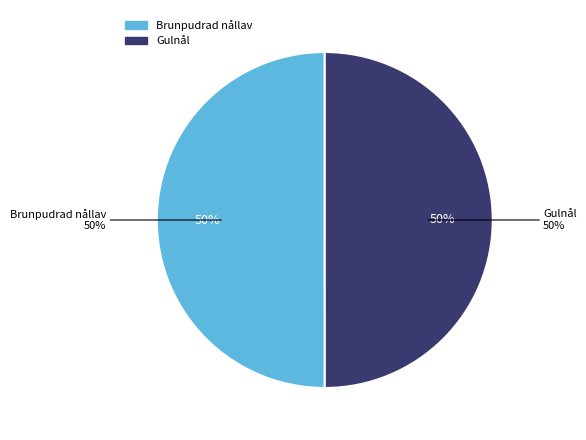

Rank the categories by value from highest to lowest.

Brunpudrad nållav, Gulnål